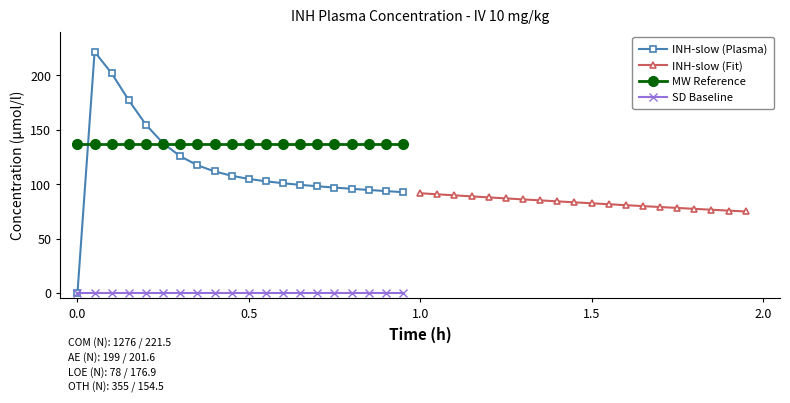

True or false: SD Baseline and MW Reference cross at least once.

False